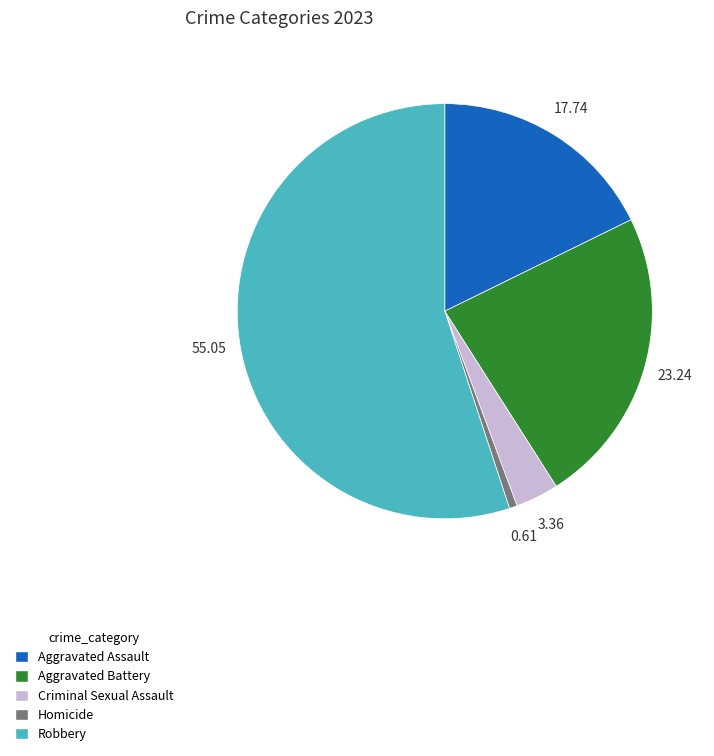

Which category has the smallest portion of the pie?

Homicide